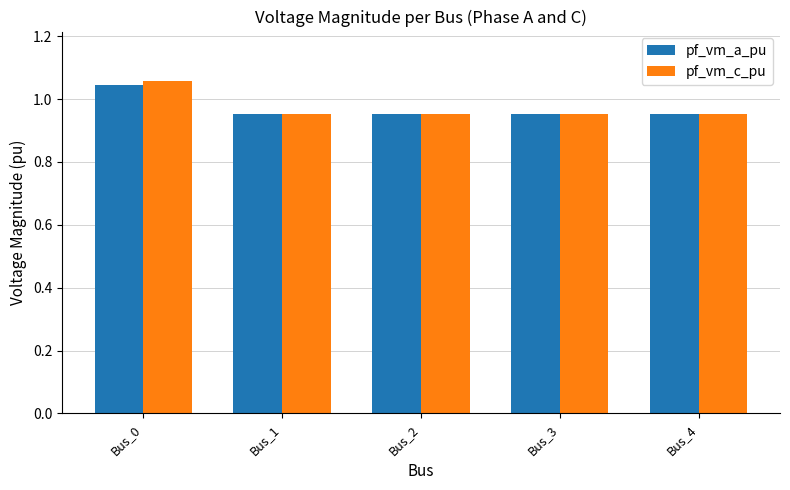

True or false: pf_vm_a_pu has a value of 1.7 at Bus_1.

False